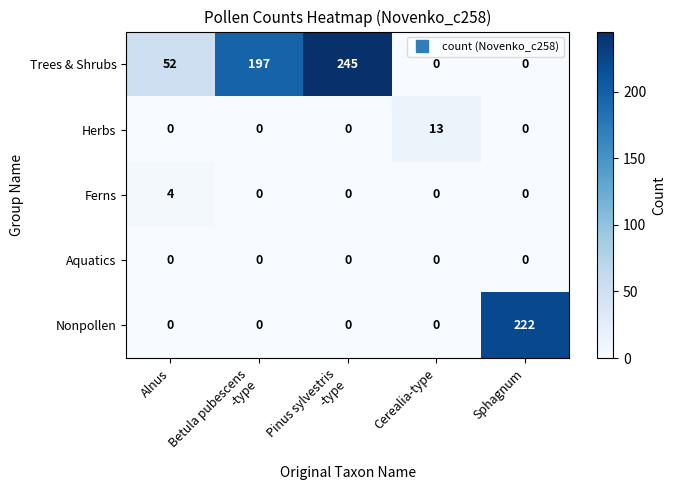

Count the number of categories in the chart.

5